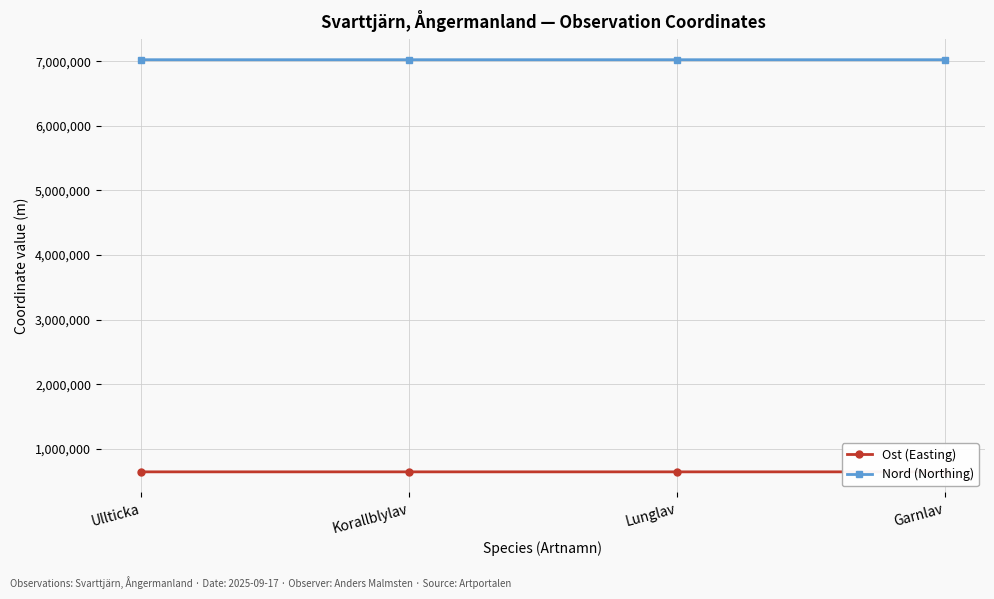

What is the total value across all series at Lunglav?

7669277